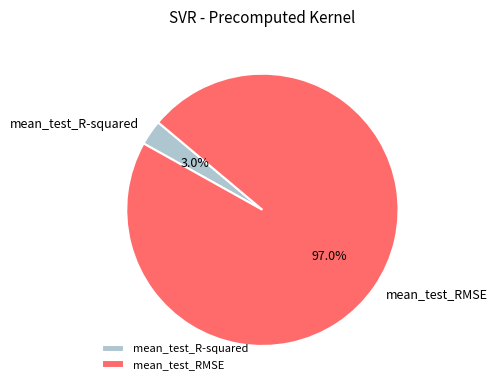

How many slices are in this pie chart?

2